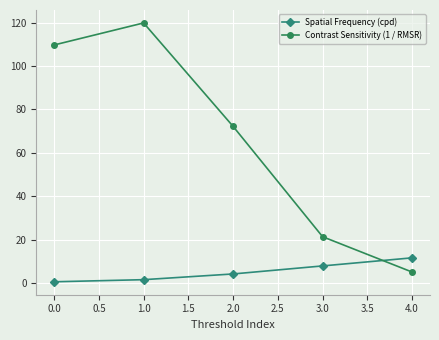

What is the value of the Spatial Frequency (cpd) point at the 5th from the left?

11.5